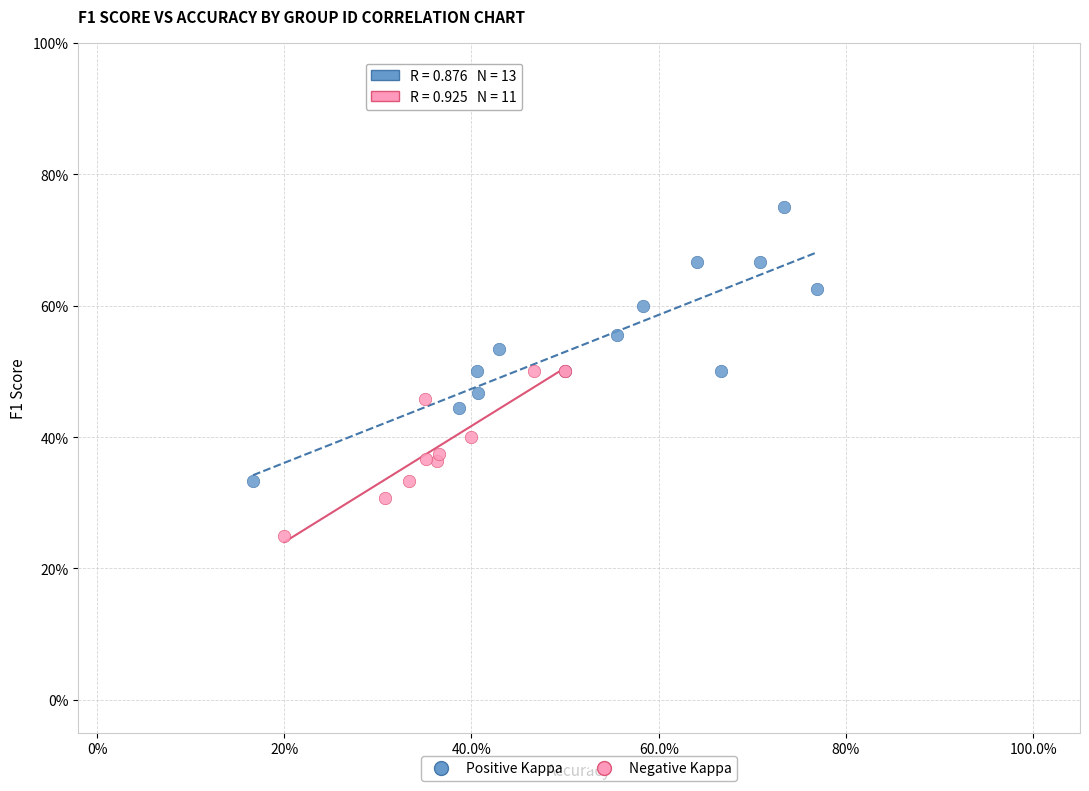

What are all the series names shown in the legend?

Positive Kappa, Negative Kappa